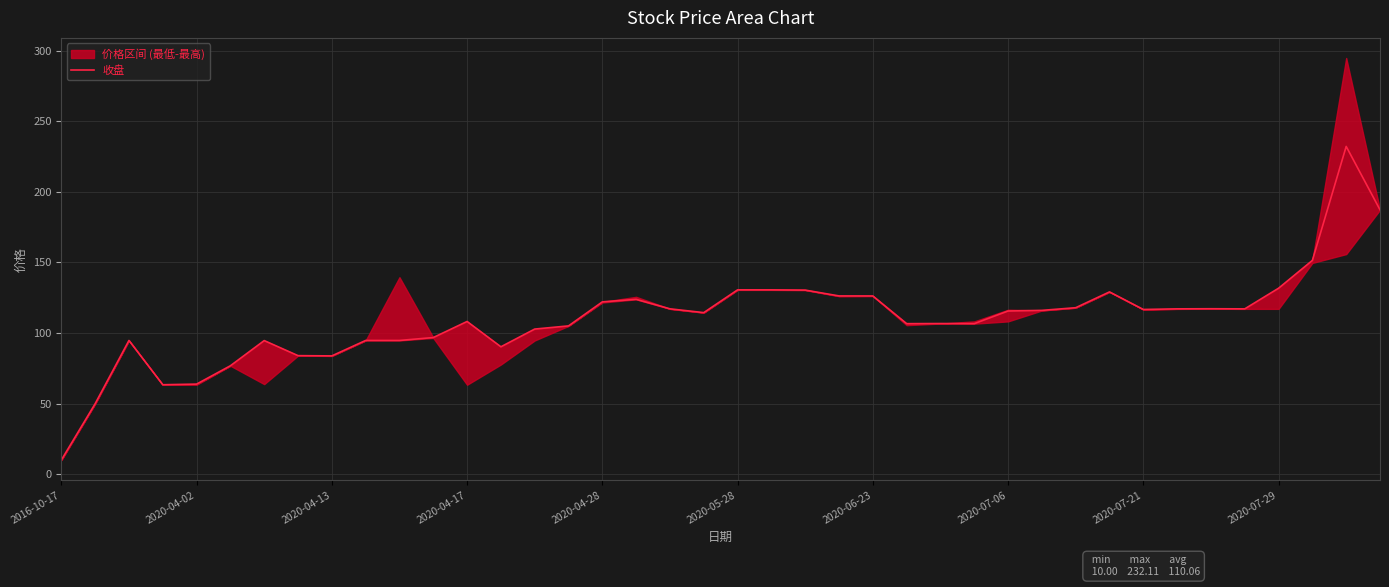

True or false: there are more than 1 points higher than both neighbors.

True